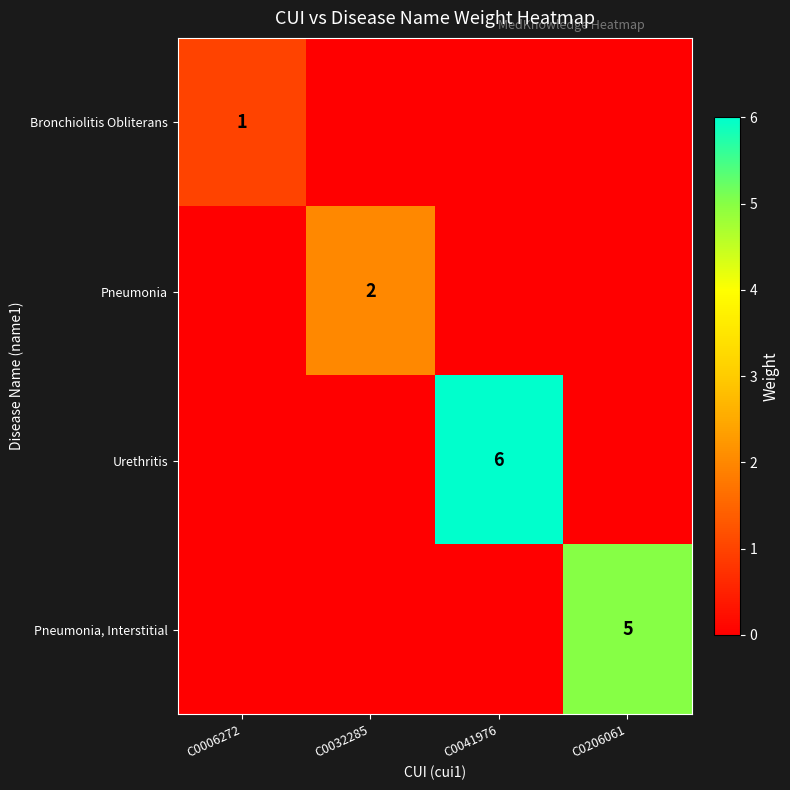

What is the difference between the Bronchiolitis Obliterans values at C0041976 and C0006272?

1